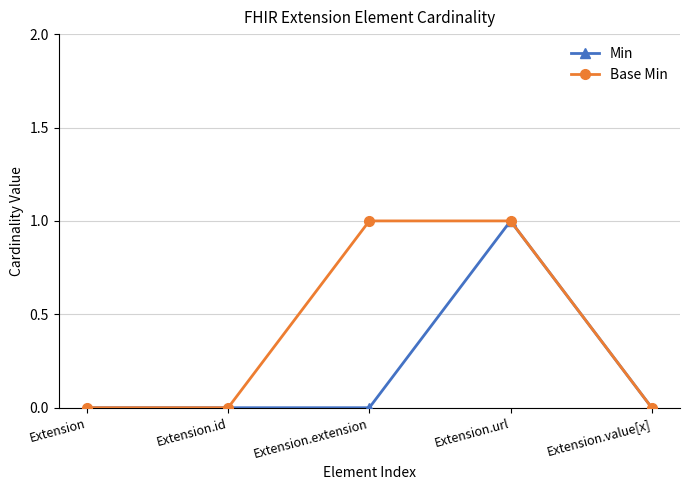

Reading left to right, list all the values displayed in this chart.

Min: Extension=0	Extension.id=0	Extension.extension=0	Extension.url=1	Extension.value[x]=0
Base Min: Extension=0	Extension.id=0	Extension.extension=1	Extension.url=1	Extension.value[x]=0